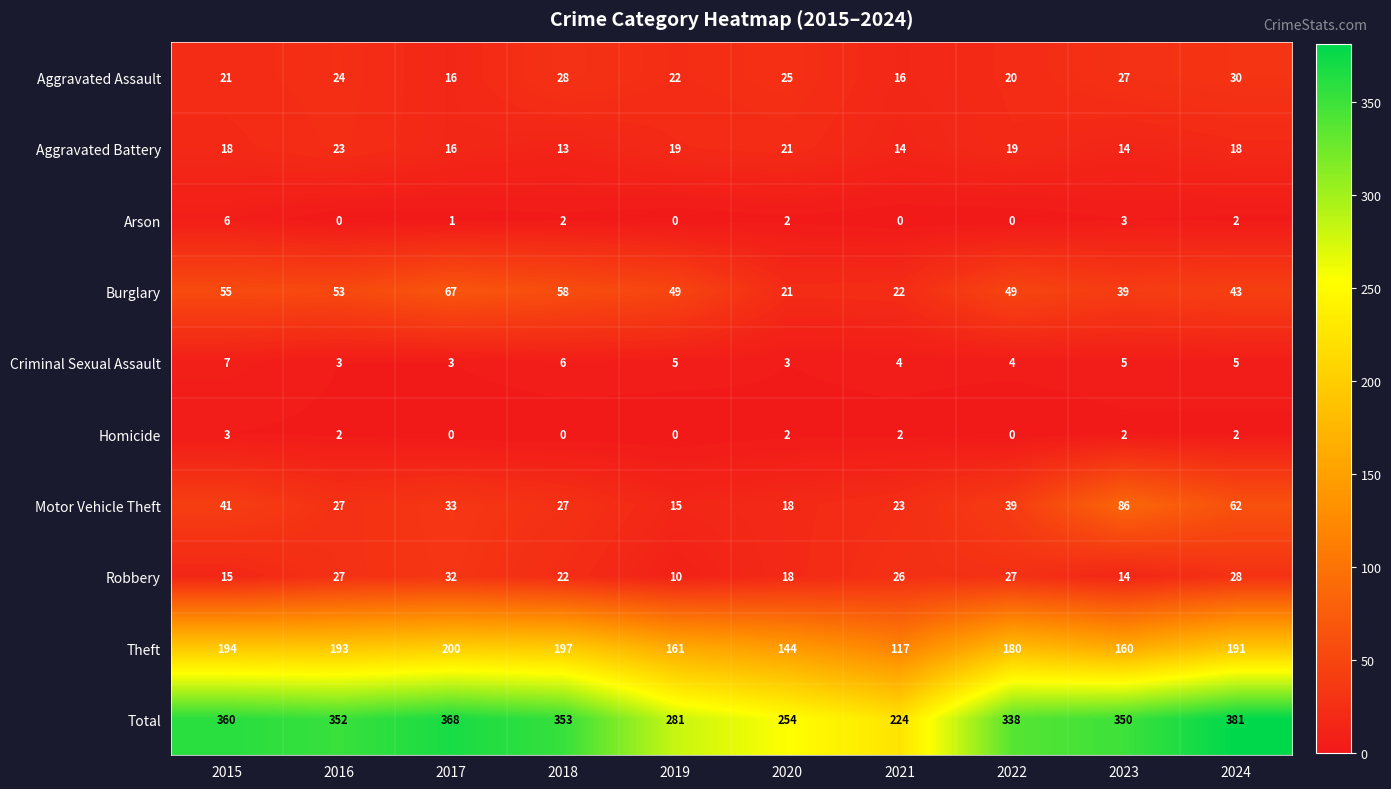

What is the total value across all series at 2016?

704